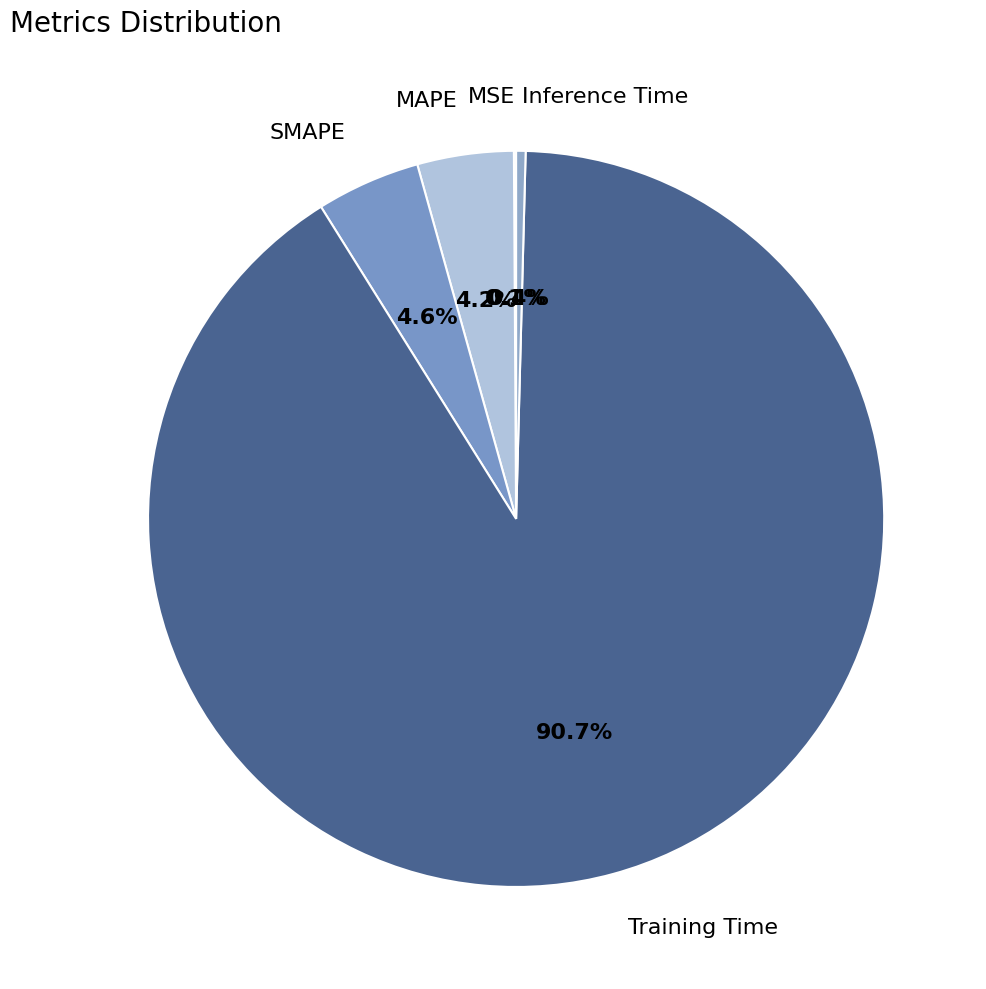

Which category has the biggest portion of the pie?

Training Time